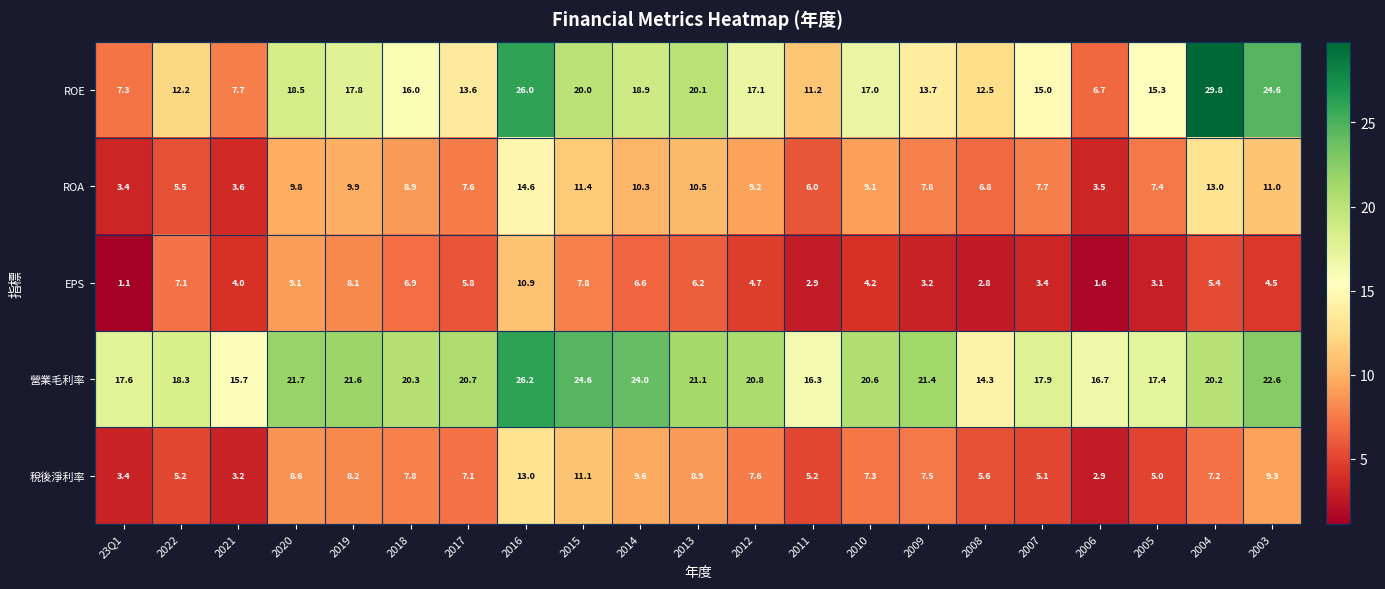

The value of 稅後淨利率 at 2005 is 5.0. True or false?

True